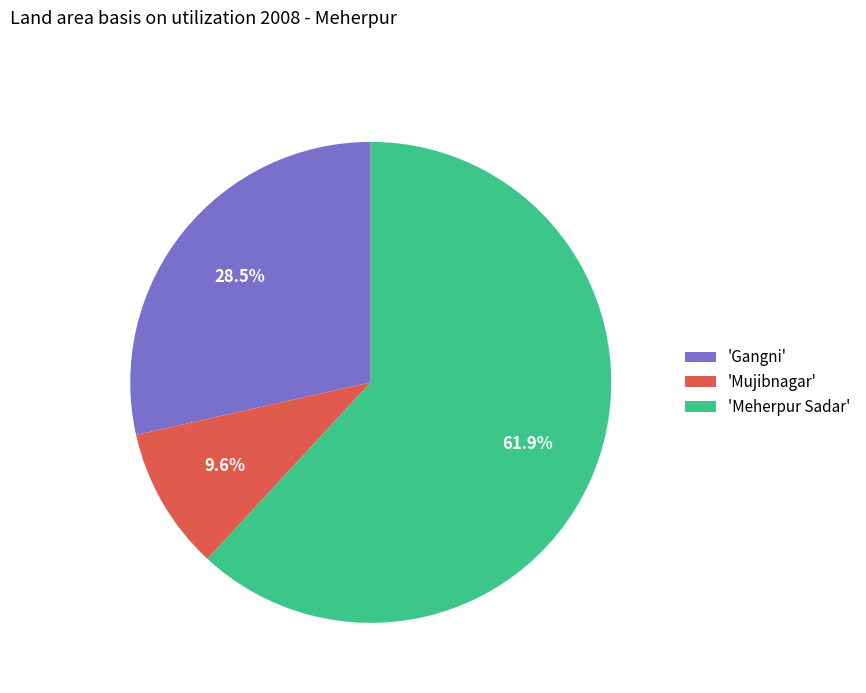

Is the sum of 'Gangni' and 'Meherpur Sadar' greater than half?

Yes